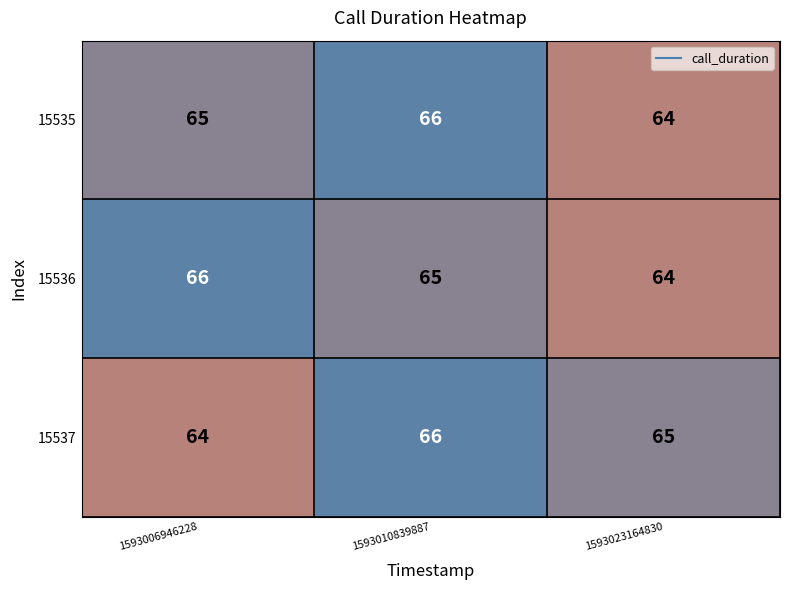

At which label is 15537 closest to 65?

1593023164830